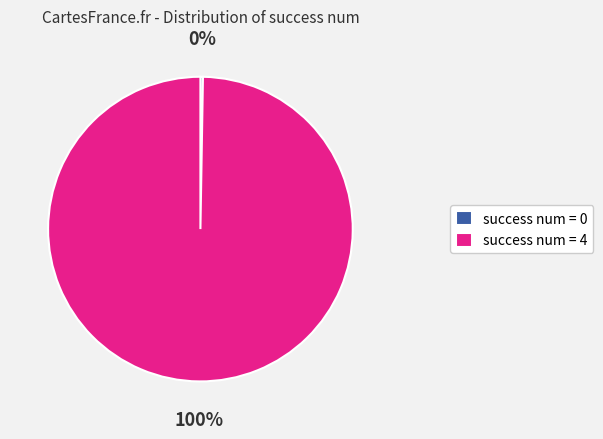

To the nearest percent, what percentage of the pie is success num = 4?

100%